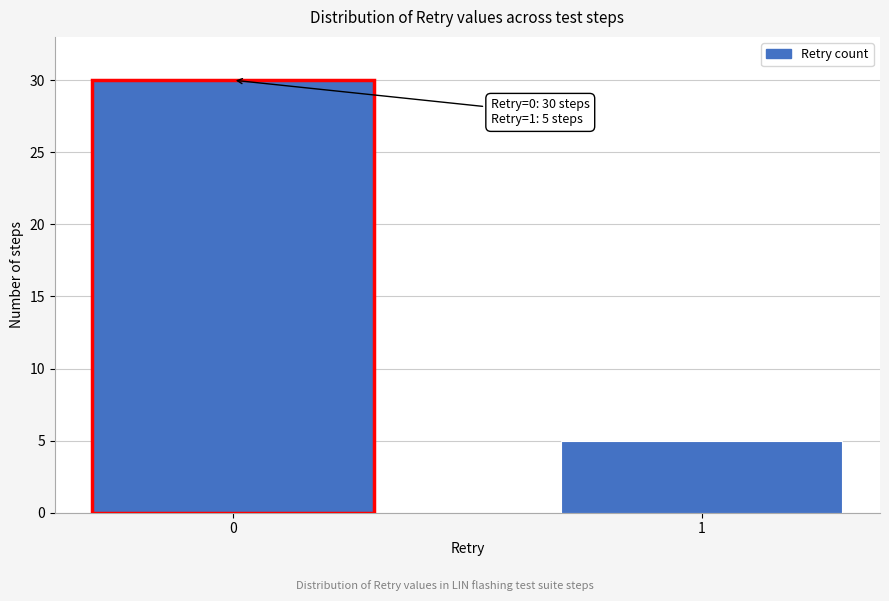

Reading left to right, list all the values displayed in this chart.

0=30	1=5